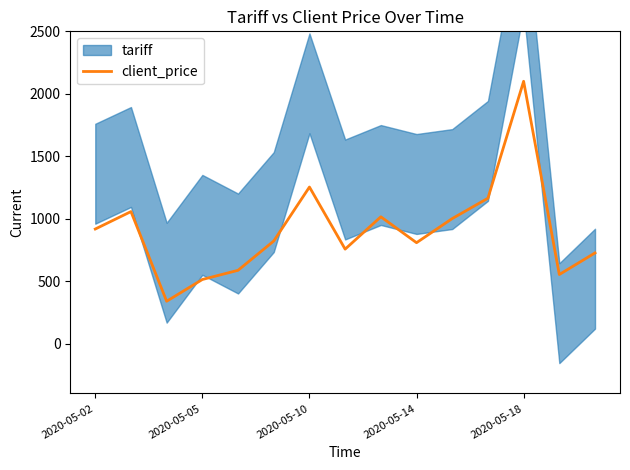

Reading left to right, transcribe all the data shown in this chart.

917.0	1056.7	338.8	512.9	586.4	821.0	1253.2	756.0	1015.0	807.5	1000.6	1163.5	2100.0	552.8	725.7